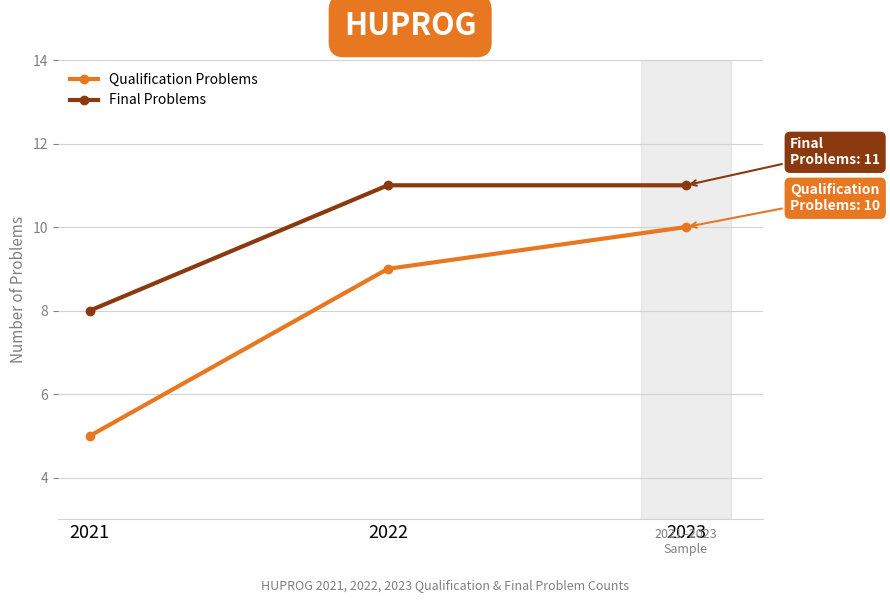

Reading left to right, what are all the values shown in this chart?

Qualification Problems: 2021=5	2022=9	2023=10
Final Problems: 2021=8	2022=11	2023=11